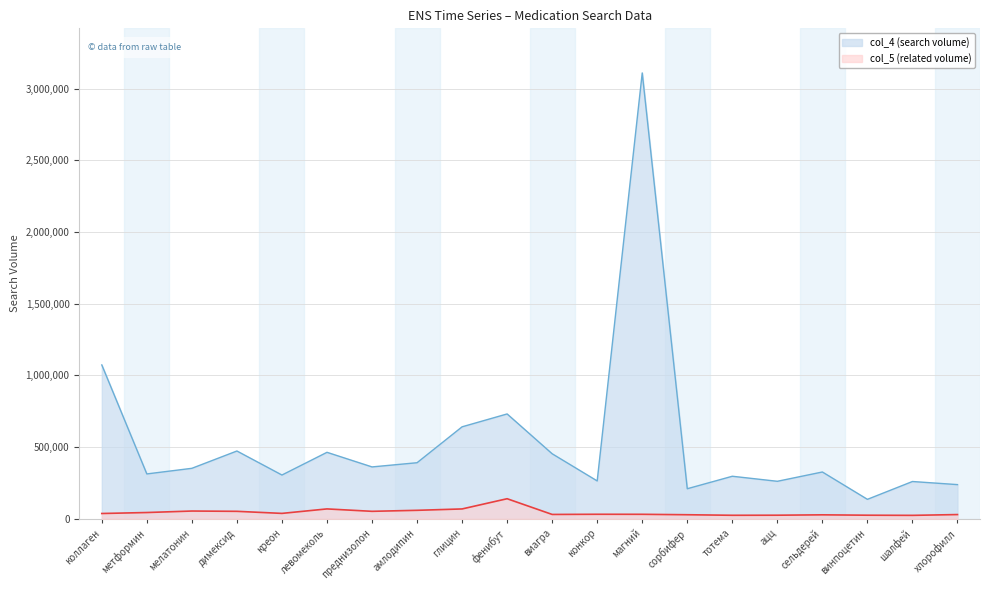

Rank the series by their maximum value, from highest to lowest.

col_4 (search volume), col_5 (related volume)